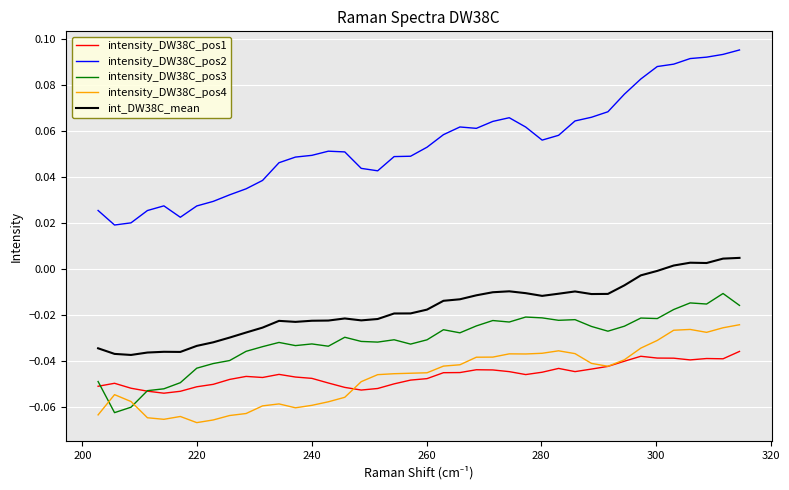

Rank the series by their maximum value, from highest to lowest.

intensity_DW38C_pos2, int_DW38C_mean, intensity_DW38C_pos3, intensity_DW38C_pos4, intensity_DW38C_pos1